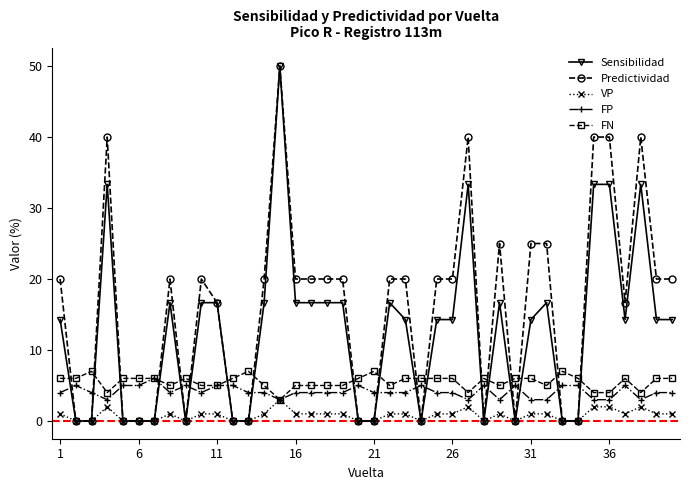

What is the value of the FN point at the 1st from the left?

6.0